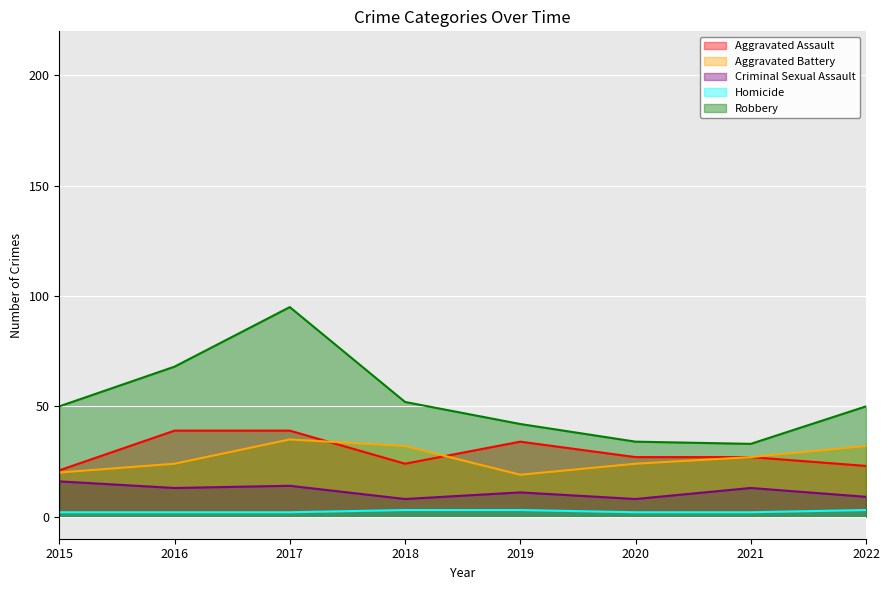

Reading right to left, extract all data points from this chart.

Aggravated Assault: 23	27	27	34	24	39	39	21
Aggravated Battery: 32	27	24	19	32	35	24	20
Criminal Sexual Assault: 9	13	8	11	8	14	13	16
Homicide: 3	2	2	3	3	2	2	2
Robbery: 50	33	34	42	52	95	68	50